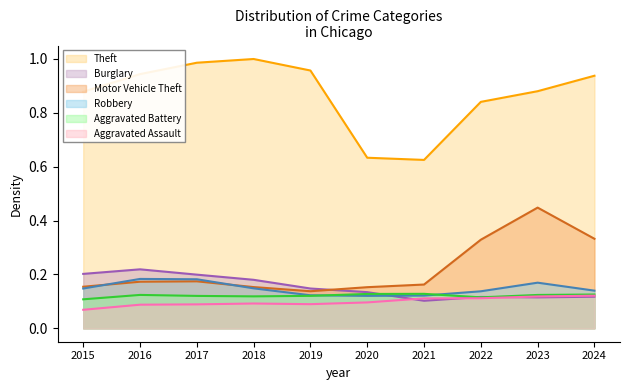

At which label is Aggravated Battery closest to 0?

2015